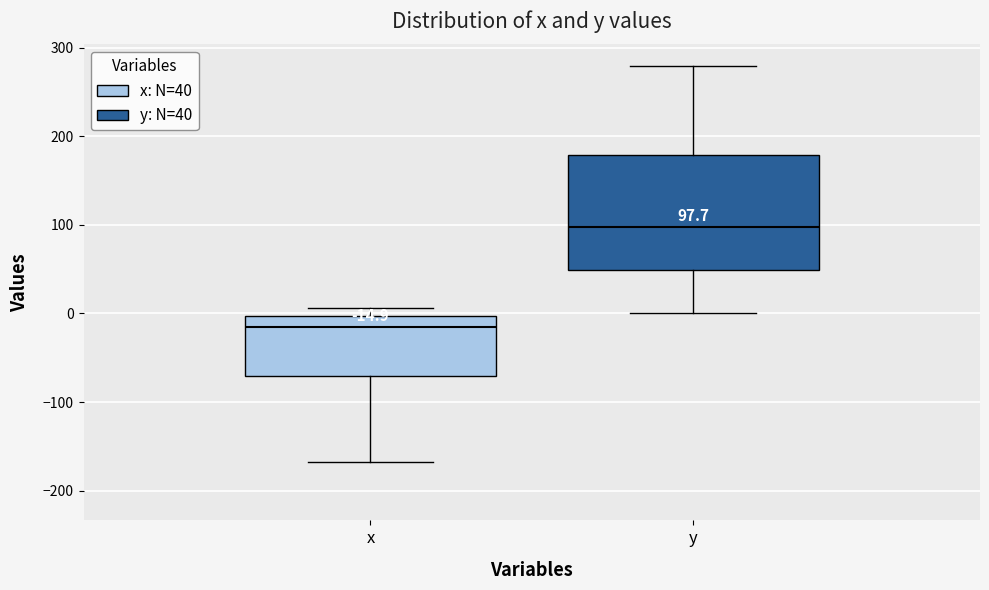

Which box is the tallest, from its lower edge to its upper edge?

y